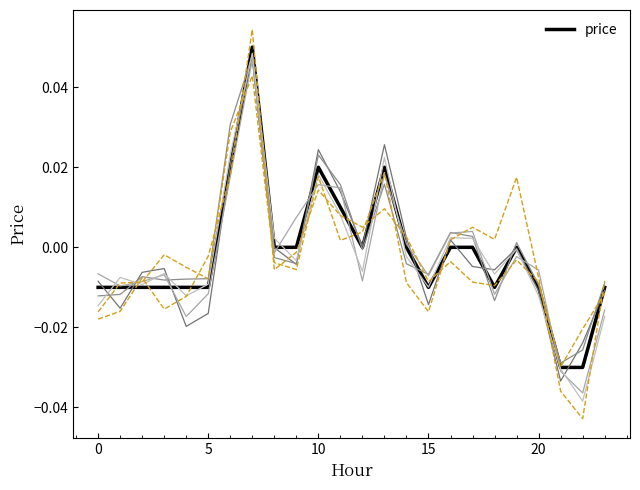

True or false: the data has more than 0 interior local peaks.

True